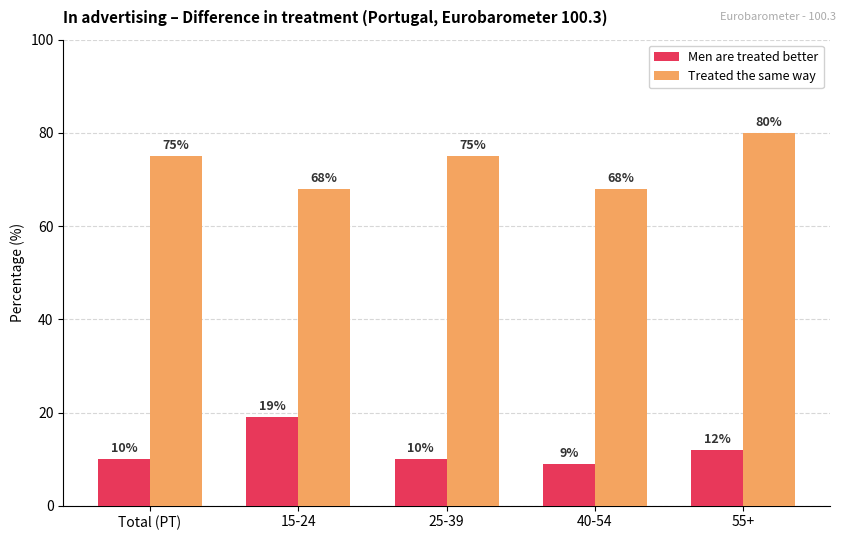

Rank the series by their maximum value, from lowest to highest.

Men are treated better, Treated the same way